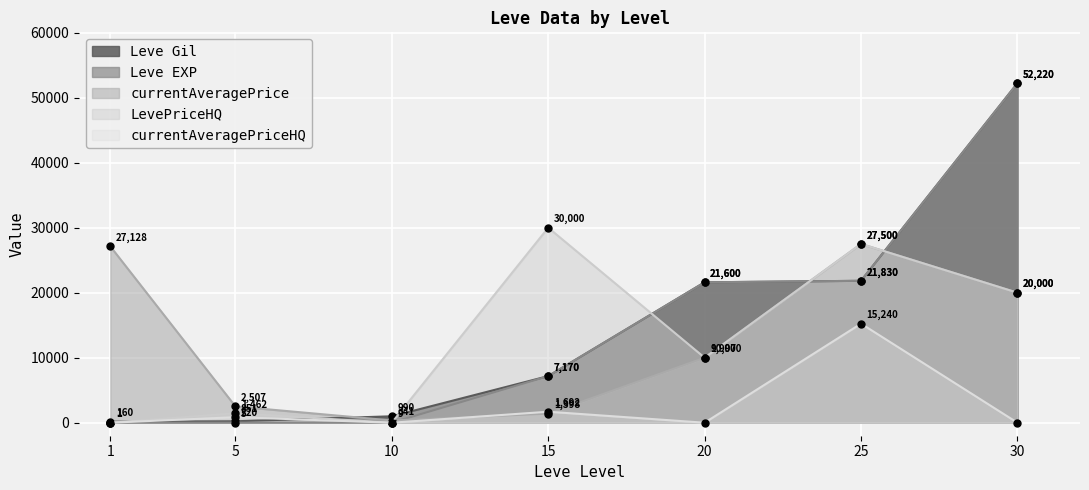

What are all the series names shown in the legend?

Leve Gil, Leve EXP, currentAveragePrice, LevePriceHQ, currentAveragePriceHQ